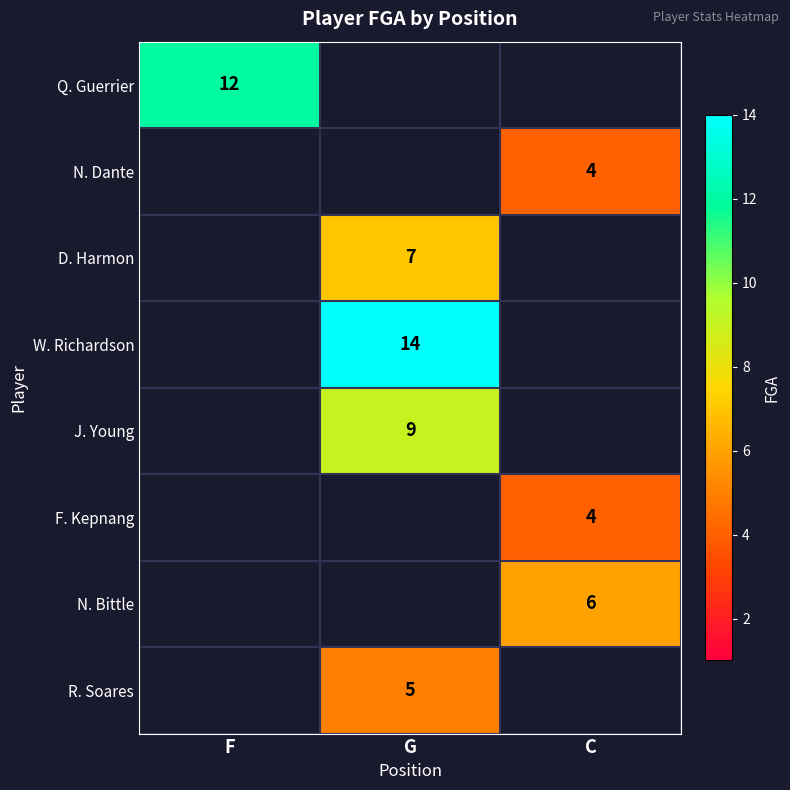

The R. Soares series shows 3 at G. True or false?

False